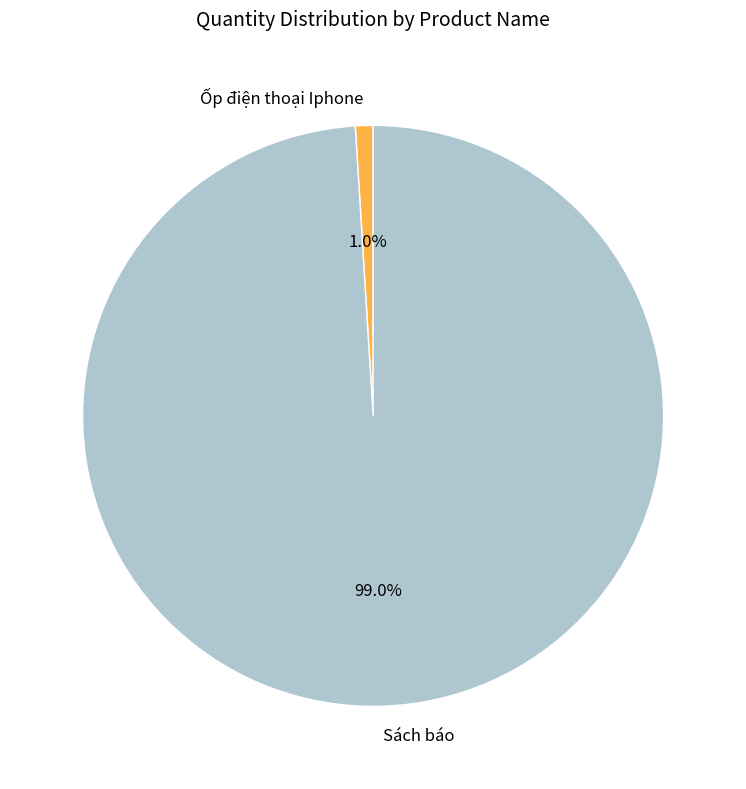

Which category accounts for the majority?

Sách báo